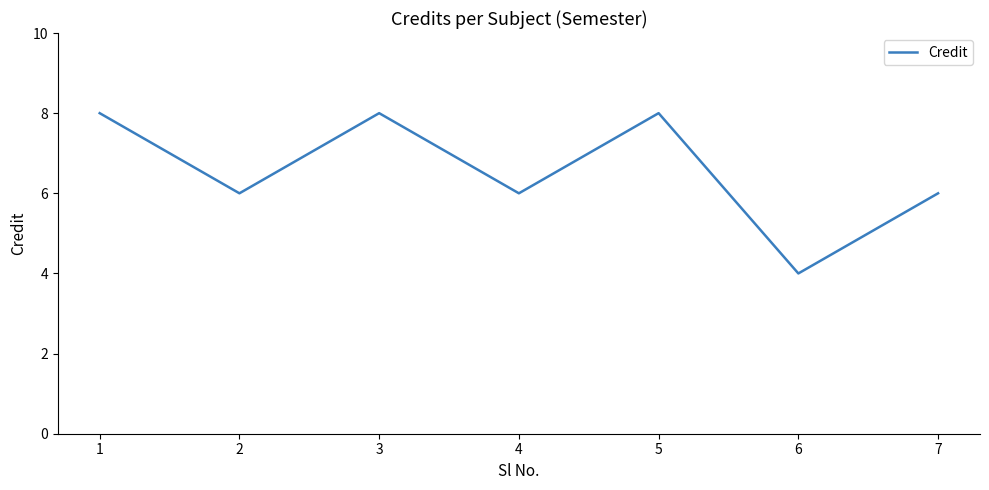

Is it true that the value at 3 is 8?

True